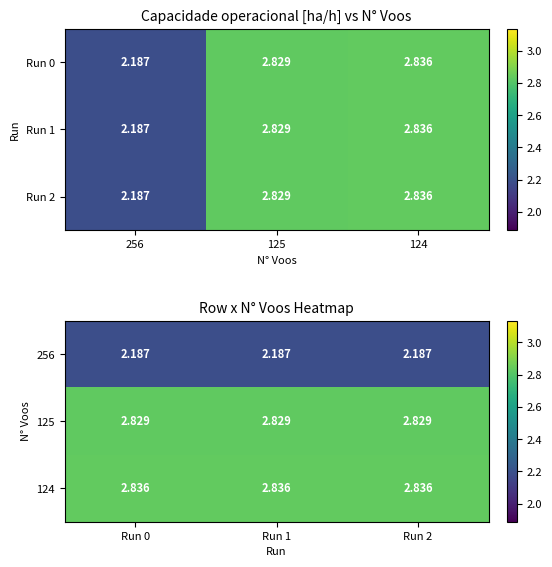

Which series changed the most between Run 0 and Run 2?

256